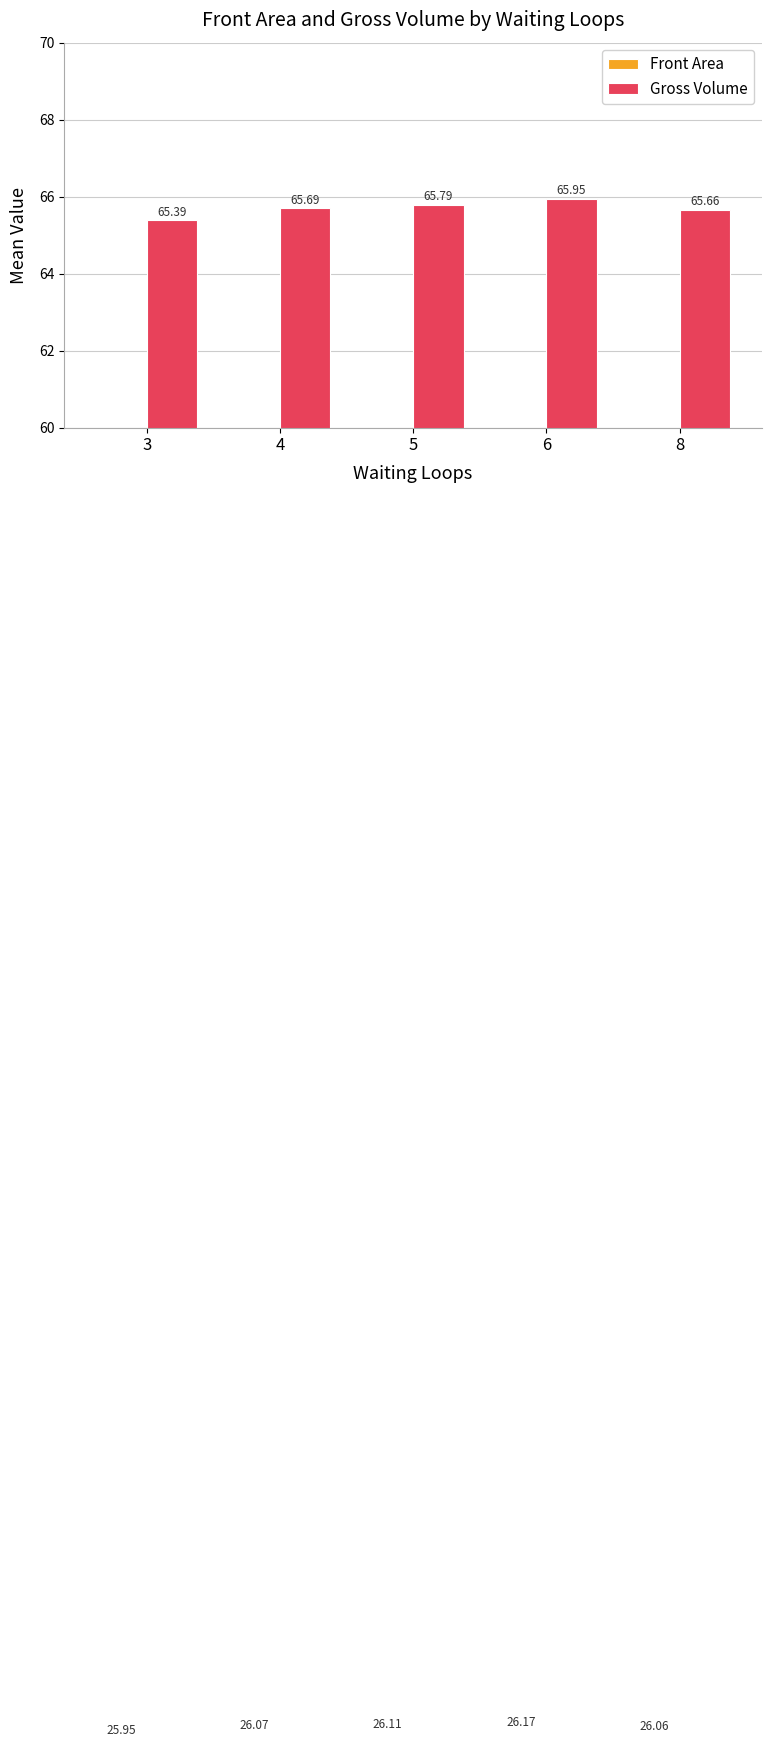

The Front Area series shows 11.2 at 6. True or false?

False